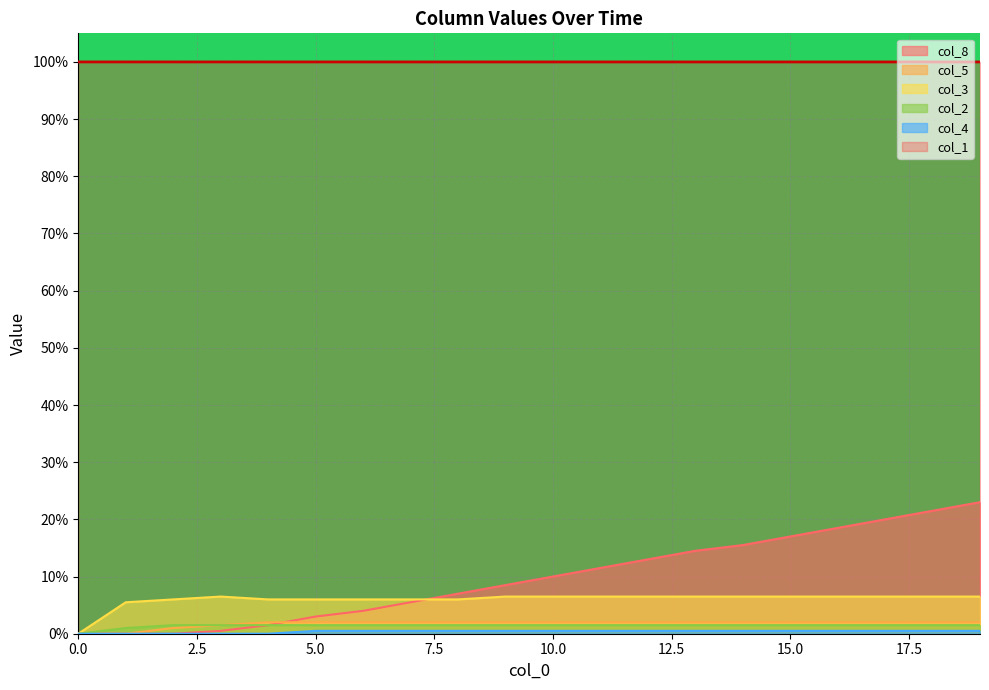

What is the sum of the col_1 values at 15 and 12?

200.0